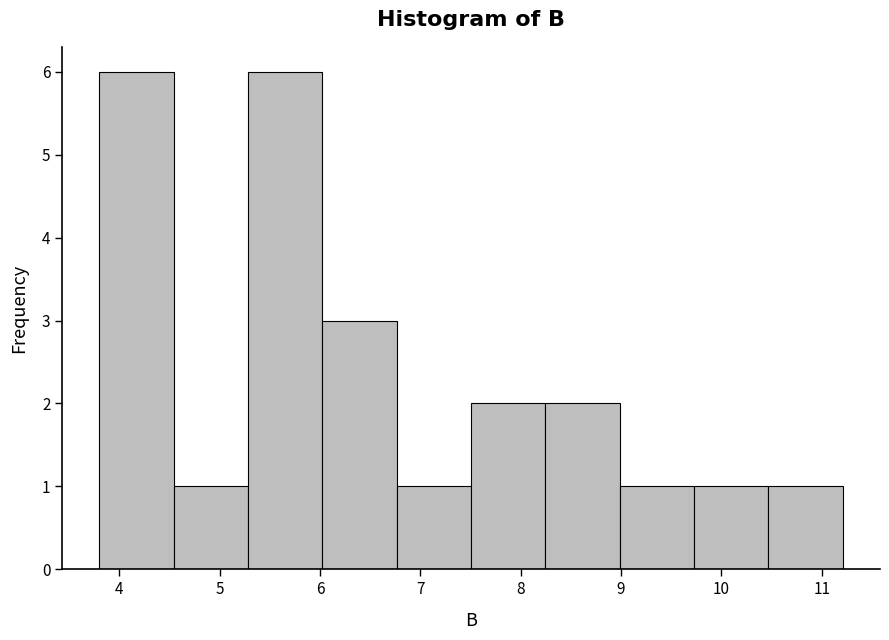

Reading left to right, transcribe this chart: for each bar, give the range it covers on the x-axis and its height. Neither the bar edges nor the heights are printed on the chart, so give them approximately, as read against the axes.

3.8 to 4.5: 6
4.5 to 5.3: 1
5.3 to 6.0: 6
6.0 to 6.8: 3
6.8 to 7.5: 1
7.5 to 8.2: 2
8.2 to 9.0: 2
9.0 to 9.7: 1
9.7 to 10.5: 1
10.5 to 11.2: 1